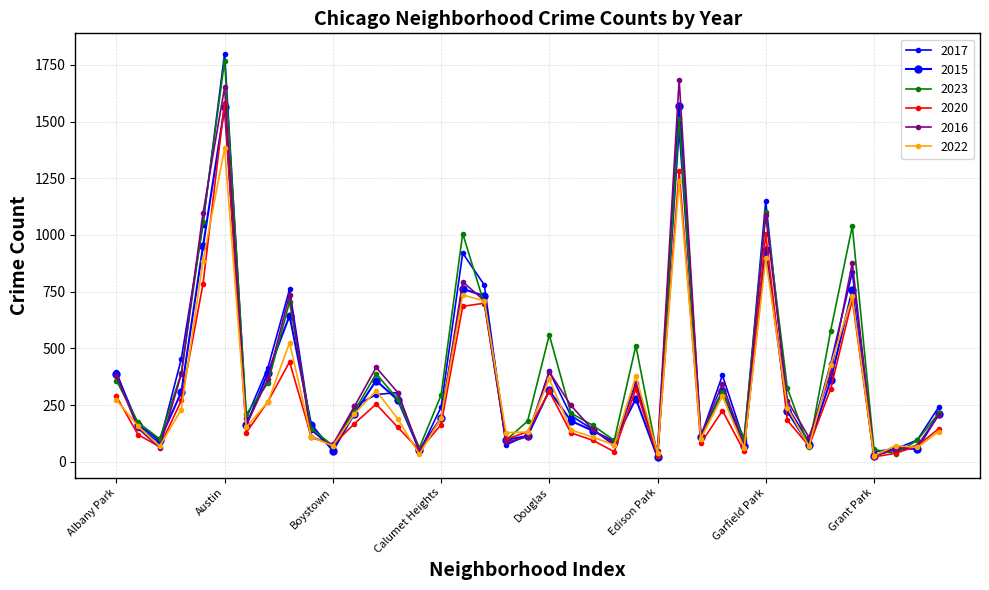

Count the number of categories in the chart.

39